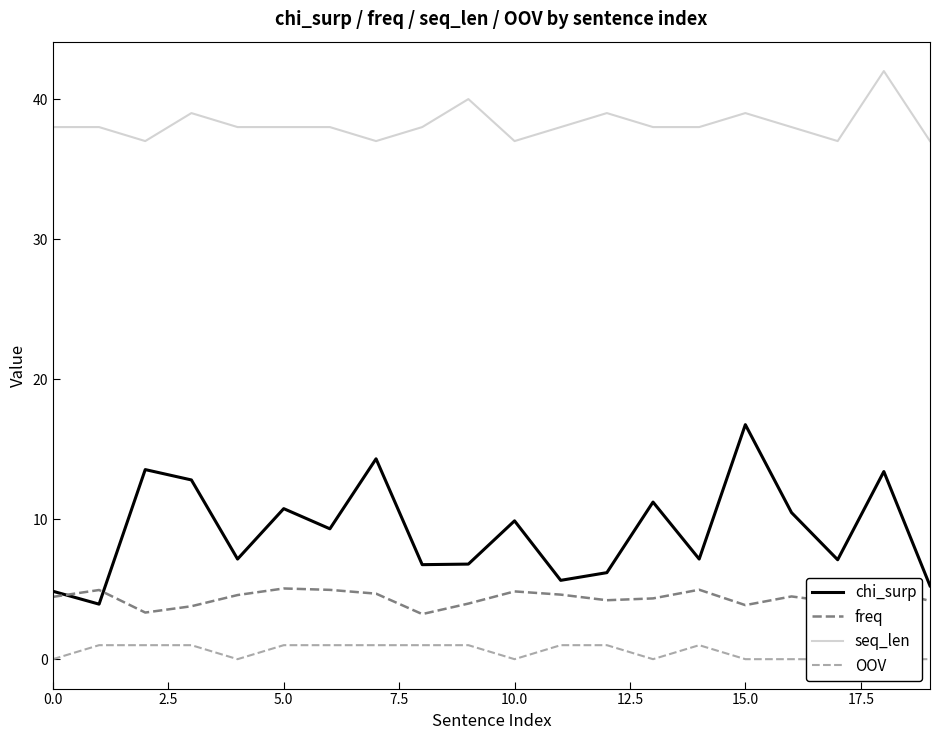

True or false: freq and seq_len intersect in this chart.

False